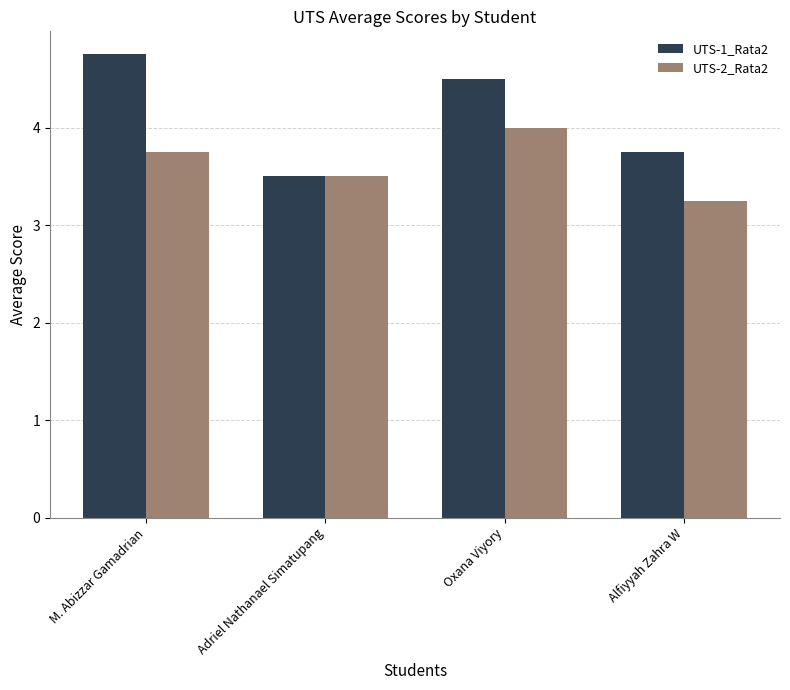

Where is UTS-2_Rata2 nearest to the value 3?

Alfiyyah Zahra W